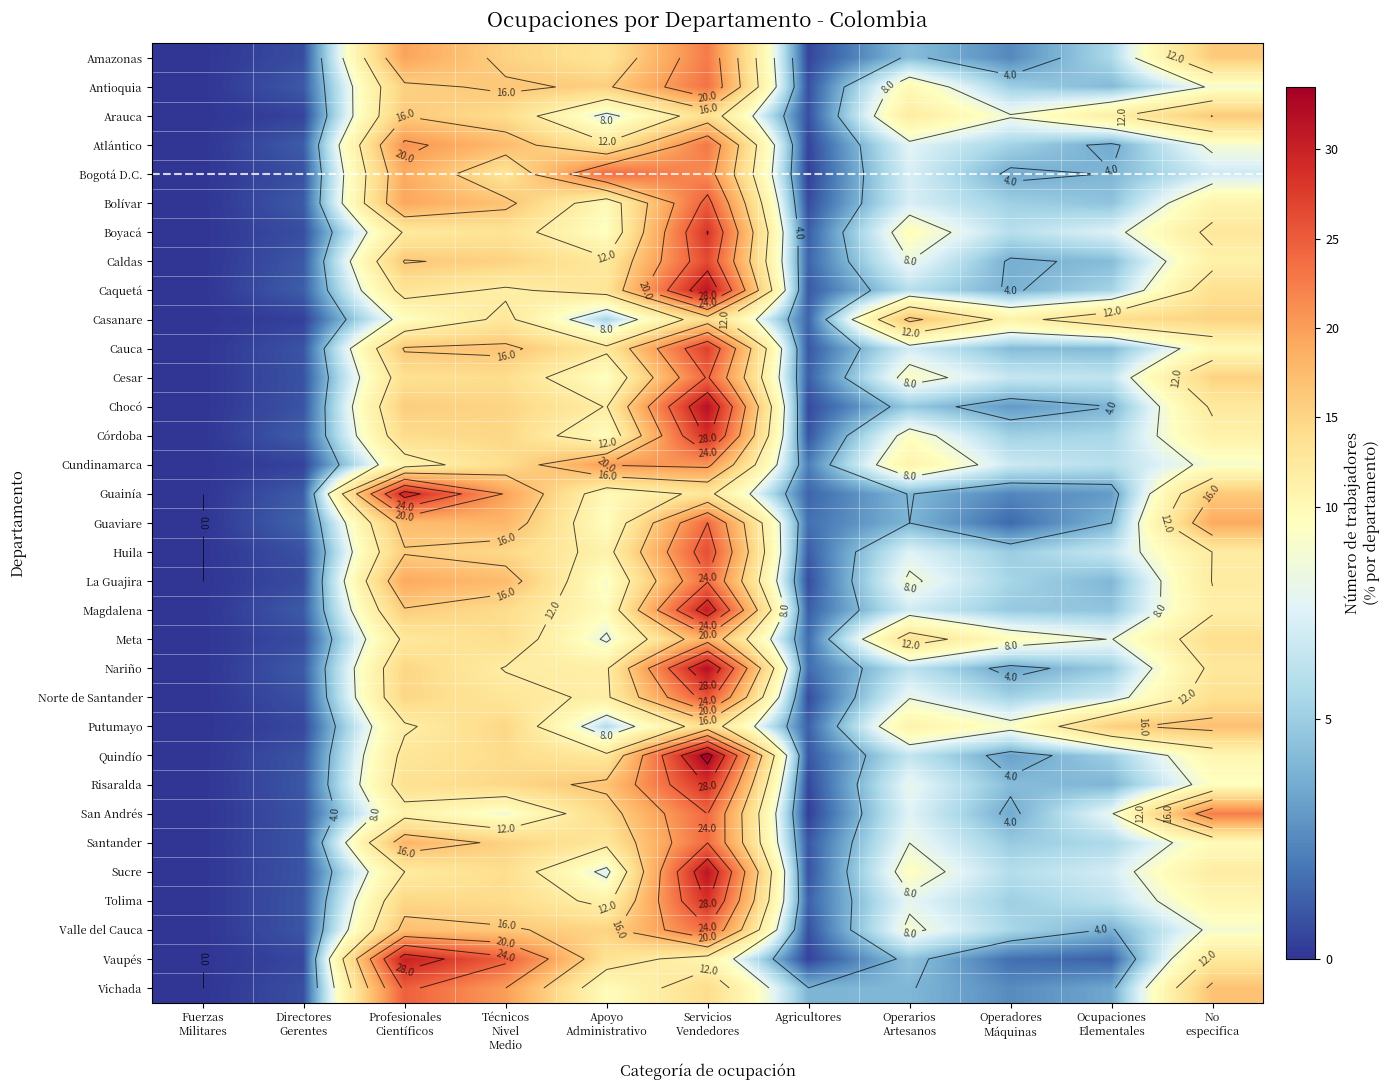

Rank the series at Operadores Máquinas from lowest to highest value.

Guaviare, Vaupés, Guainía, Amazonas, Vichada, Chocó, Quindío, Nariño, San Andrés, Bogotá D.C., Caldas, Caquetá, Cauca, Risaralda, Magdalena, Santander, Huila, Antioquia, Tolima, Bolívar, Córdoba, Norte de Santander, Atlántico, La Guajira, Valle del Cauca, Sucre, Boyacá, Cesar, Cundinamarca, Arauca, Putumayo, Meta, Casanare